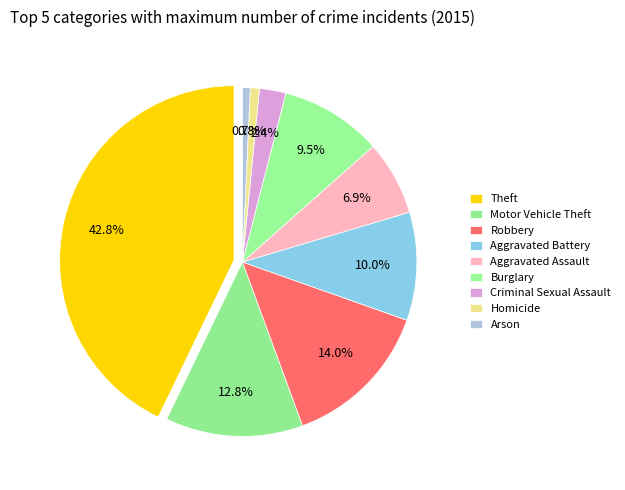

Does any single category account for the majority?

No